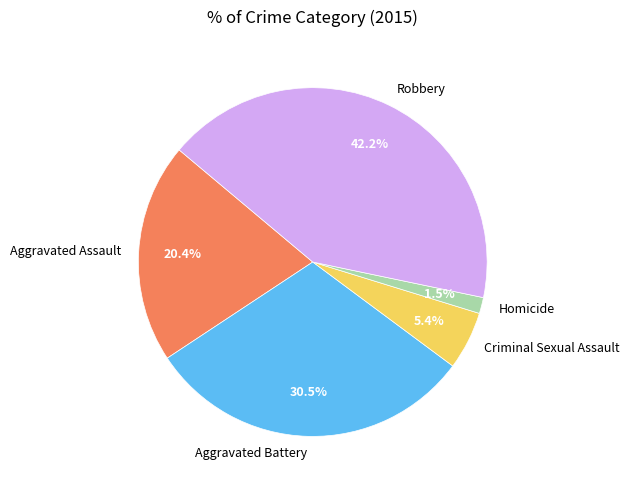

True or false: Aggravated Assault accounts for 20% of the total.

True